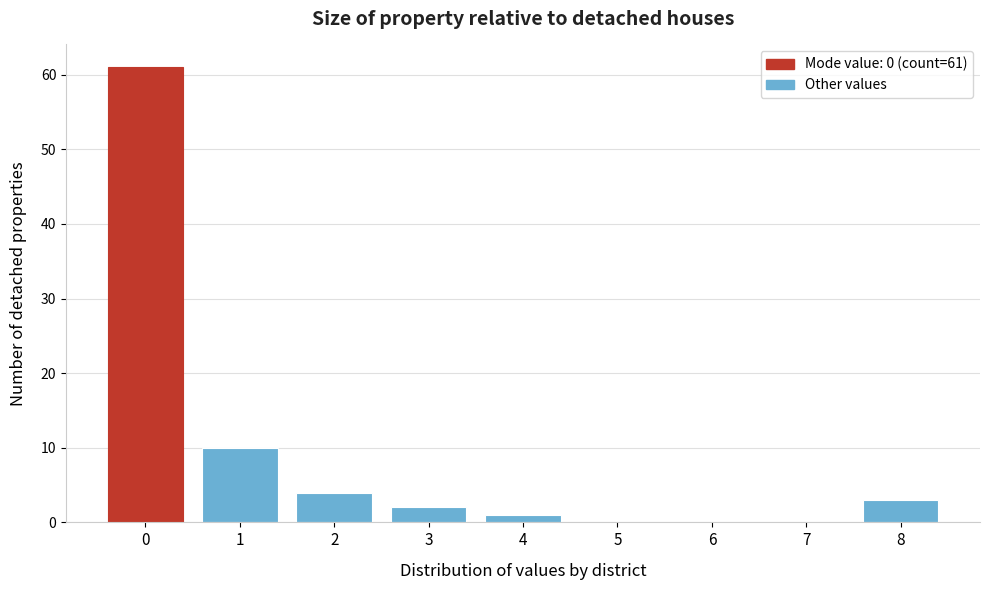

Over which range of the x-axis is the bar tallest?

-0.5 to 0.5